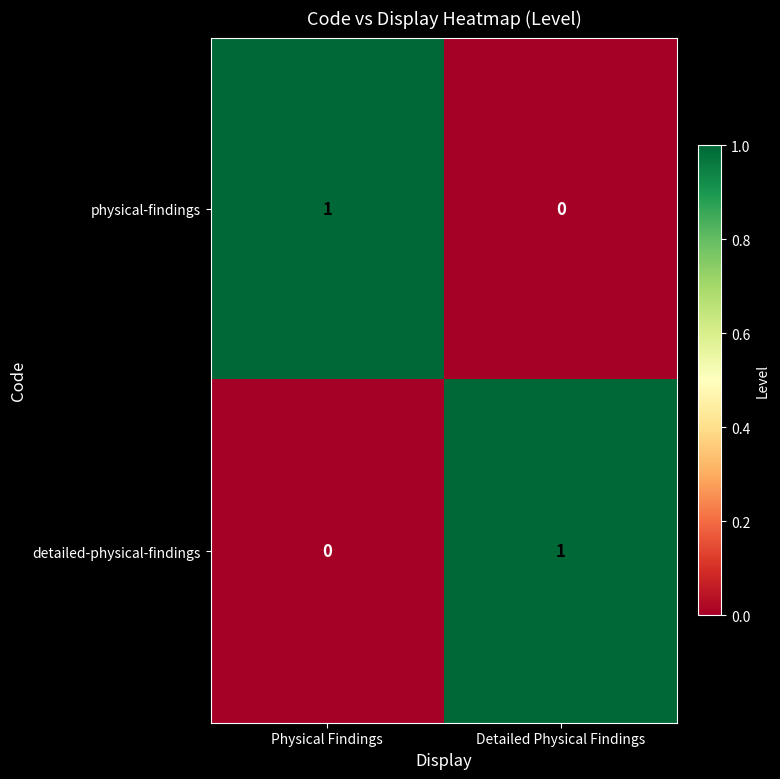

Reading right to left, transcribe all the data shown in this chart.

physical-findings: 0	1
detailed-physical-findings: 1	0